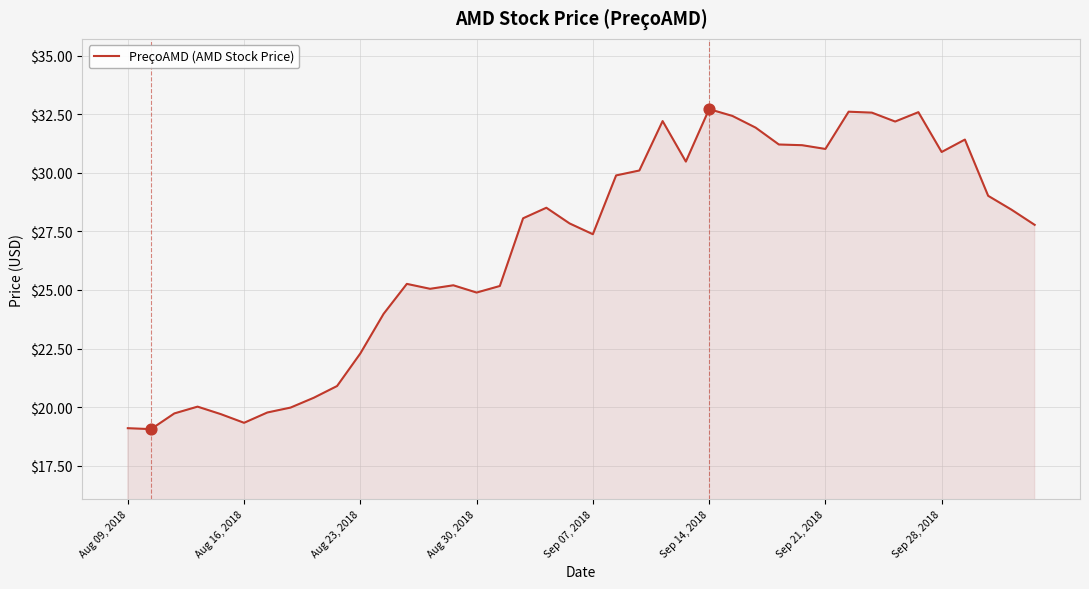

What is the minimum value shown in the chart?

19.1